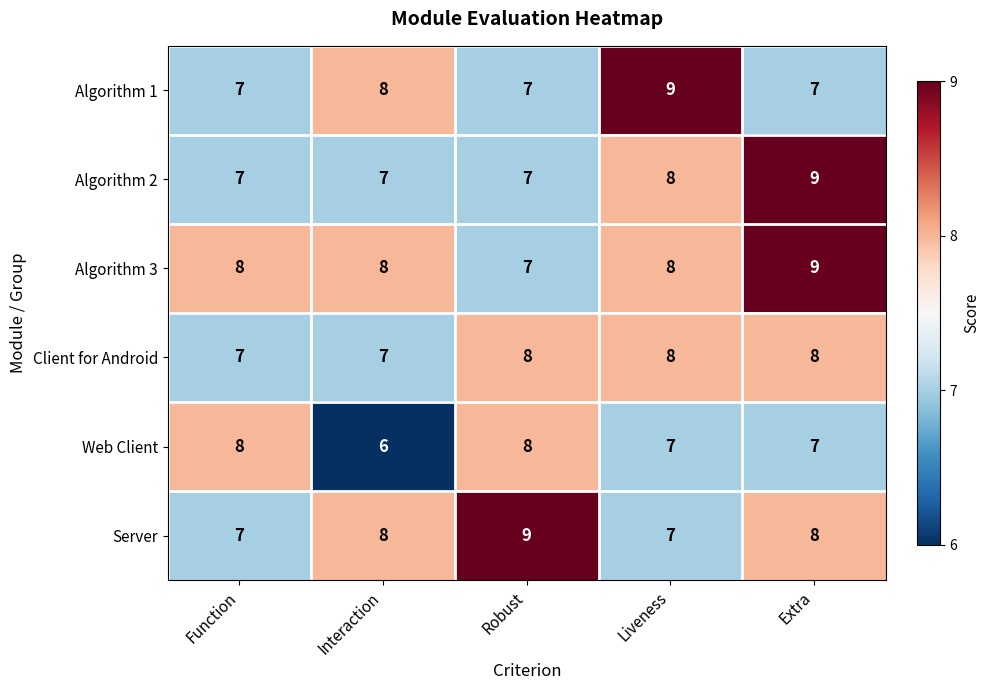

Reading left to right, list all the values displayed in this chart.

Algorithm 1: 7	8	7	9	7
Algorithm 2: 7	7	7	8	9
Algorithm 3: 8	8	7	8	9
Client for Android: 7	7	8	8	8
Web Client: 8	6	8	7	7
Server: 7	8	9	7	8